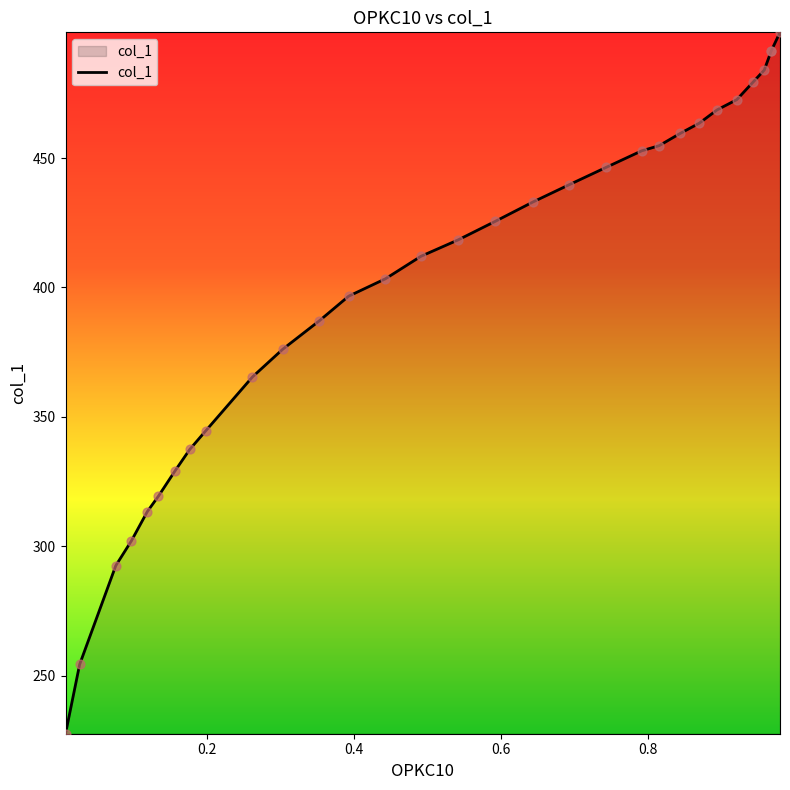

What is the change in value from 0.1983 to 0.3532?

+42.6